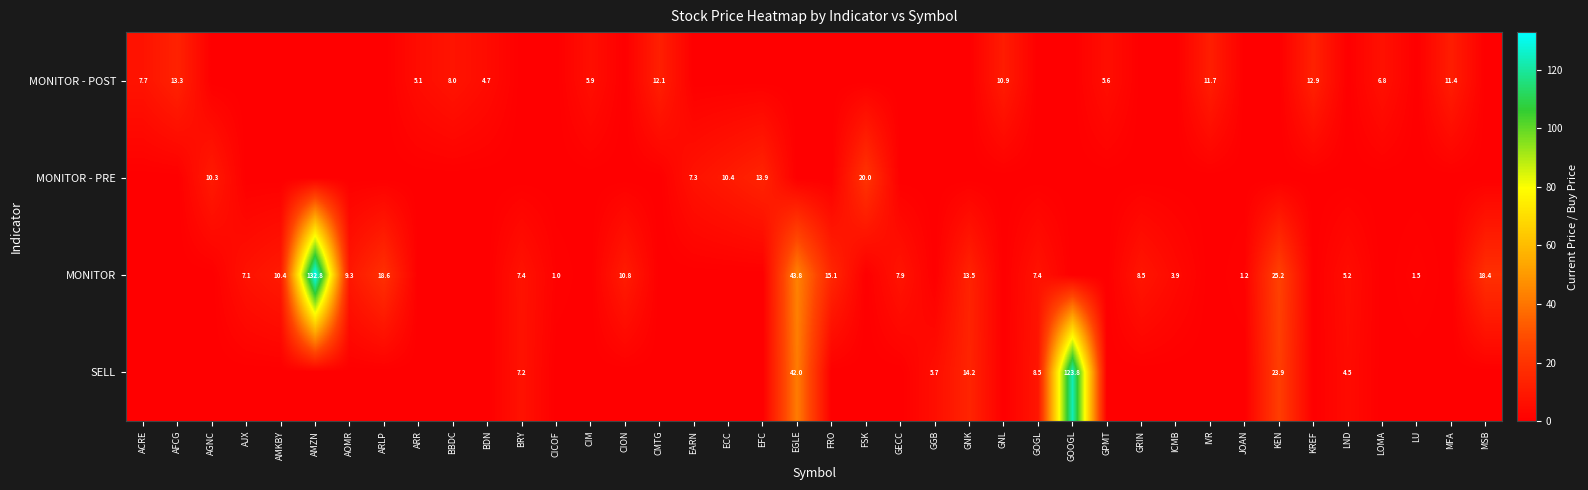

True or false: MONITOR has a value of 15.1 at FRO.

True